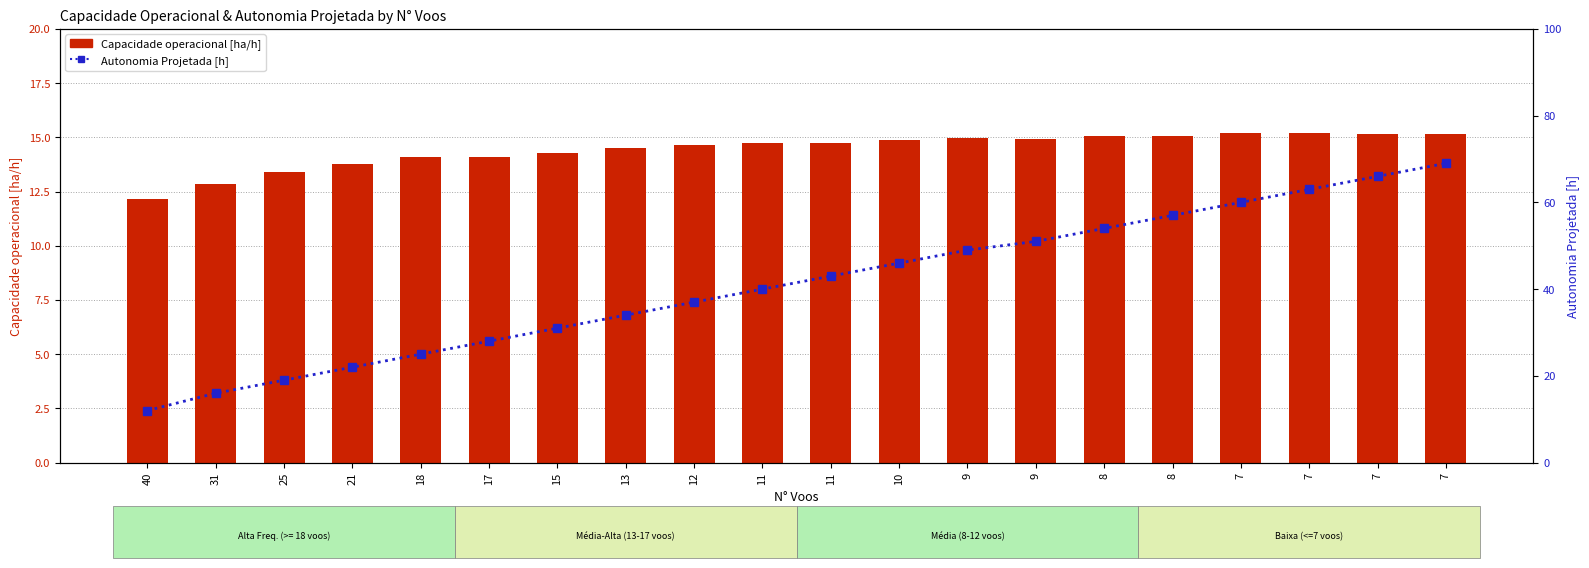

What is the difference between the second highest and minimum values in the Autonomia Projetada [h] series?

54.0